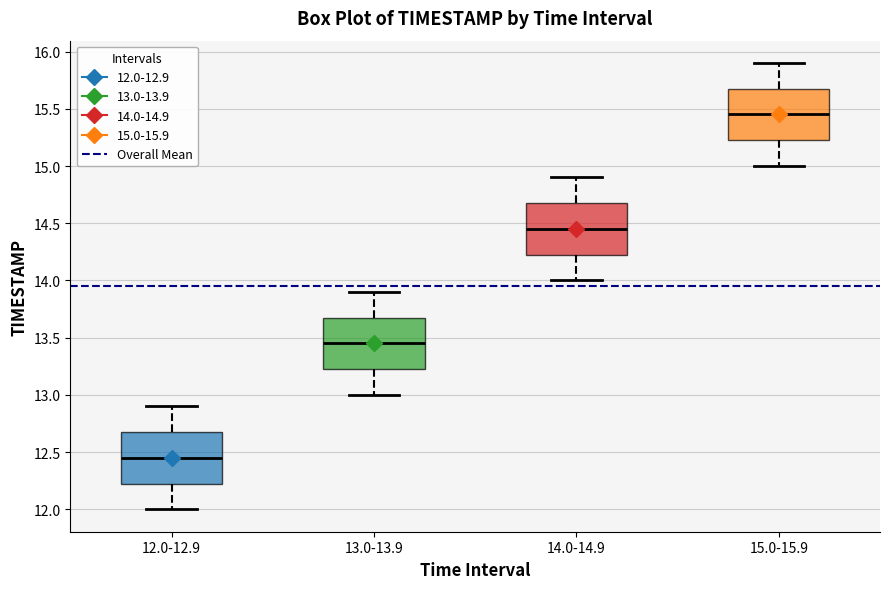

Which box has the highest median line?

15.0-15.9